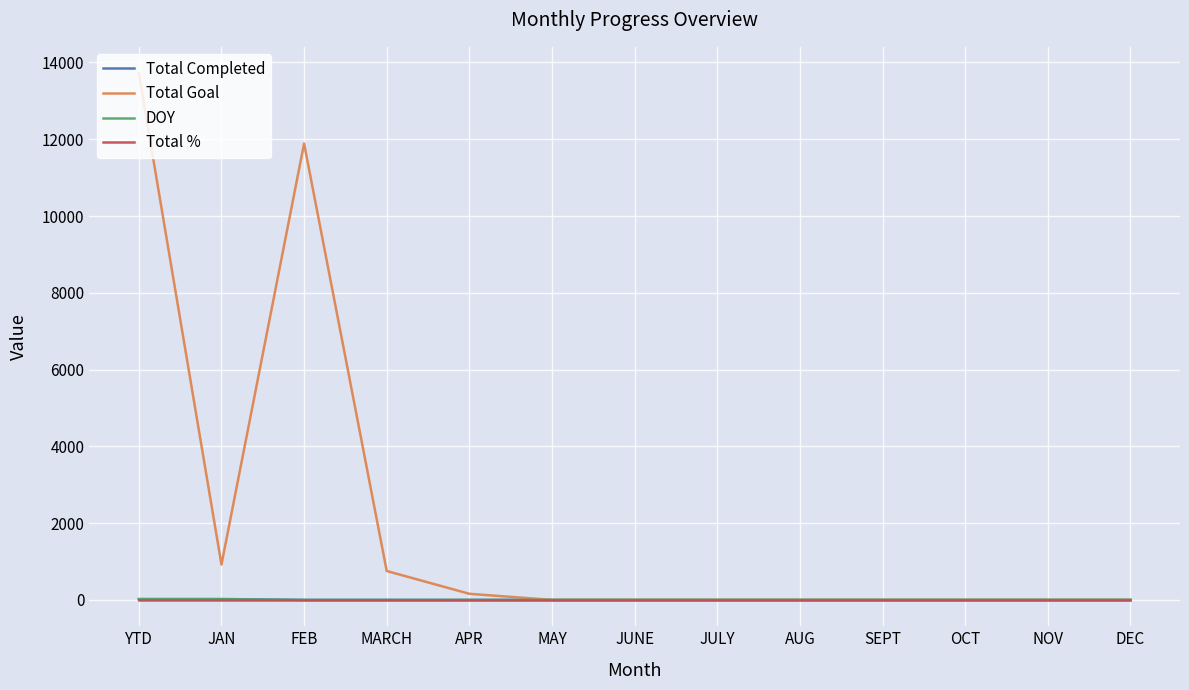

What is the maximum value shown in the chart?

13721